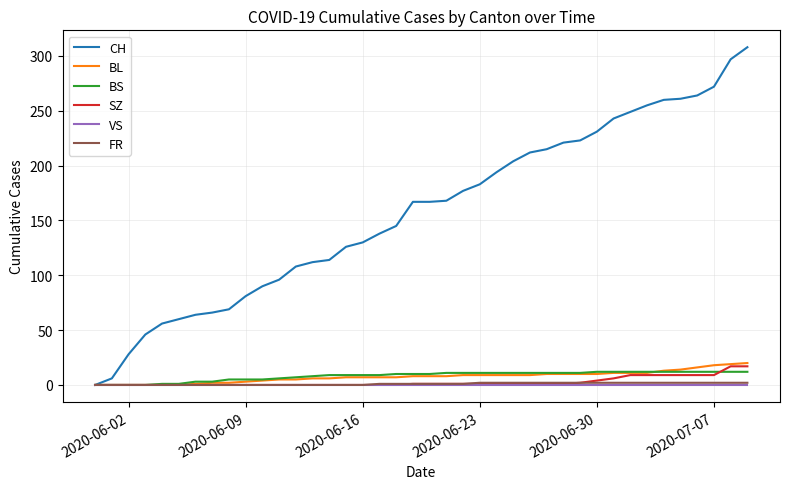

Which series has the widest spread of values?

CH